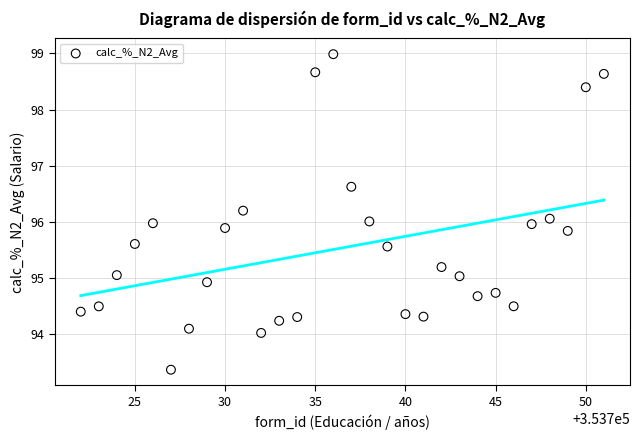

What is the range of Y values (max minus min)?

5.6